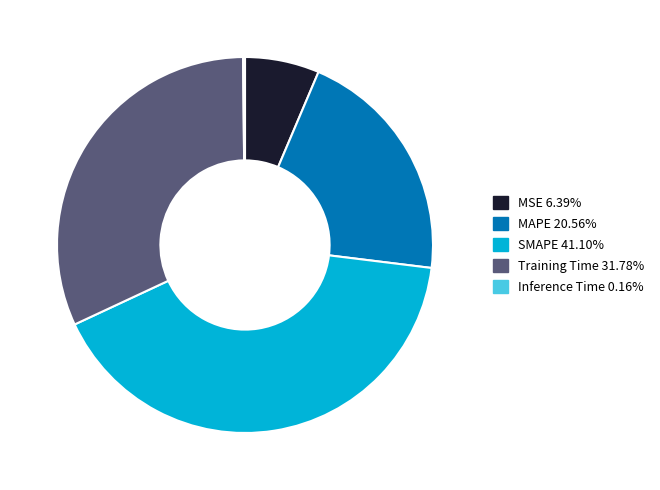

Does MAPE account for over 50% of the chart?

No